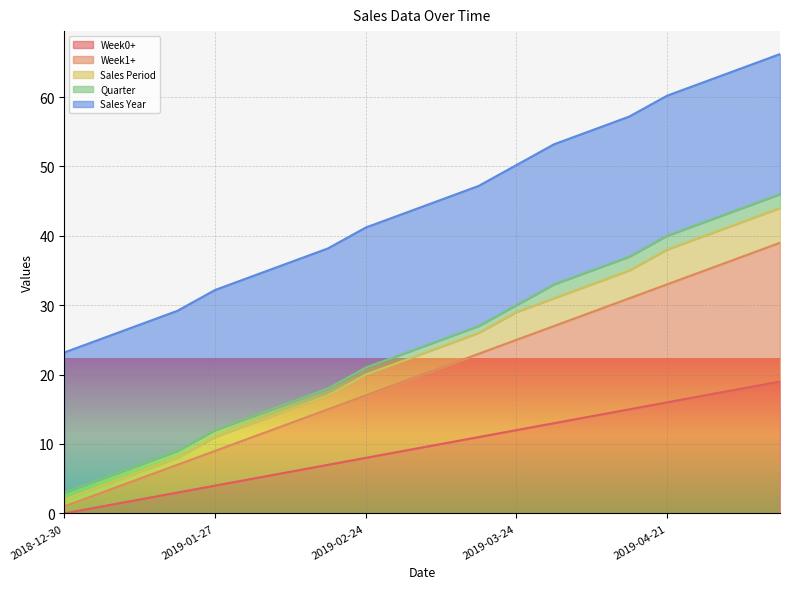

True or false: Sales Period and Week1+ intersect in this chart.

False